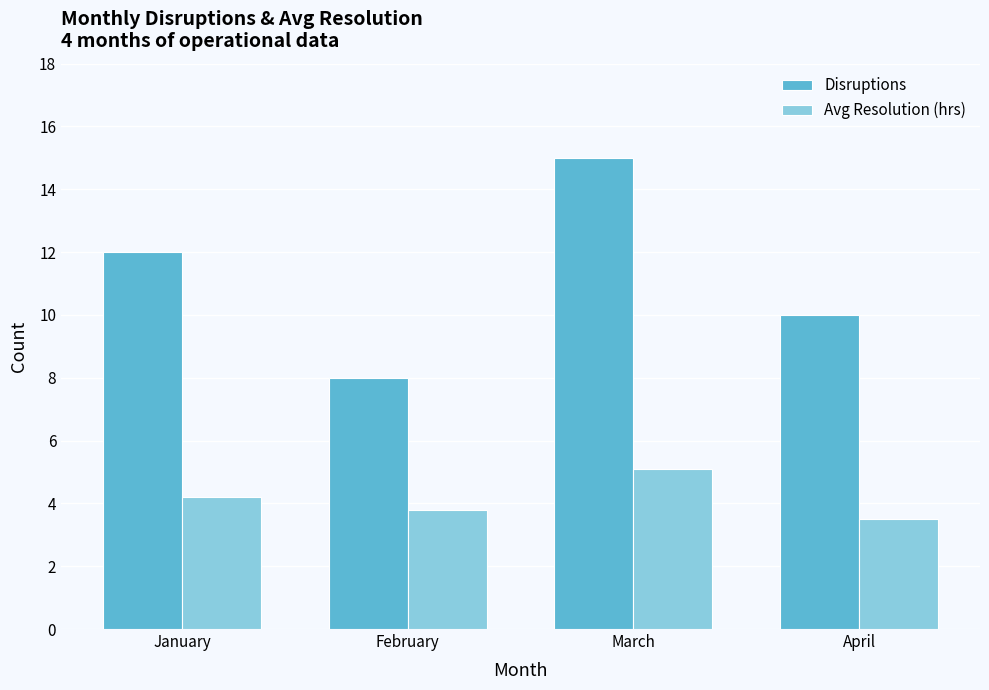

What is the difference between the highest and lowest values at March?

9.9